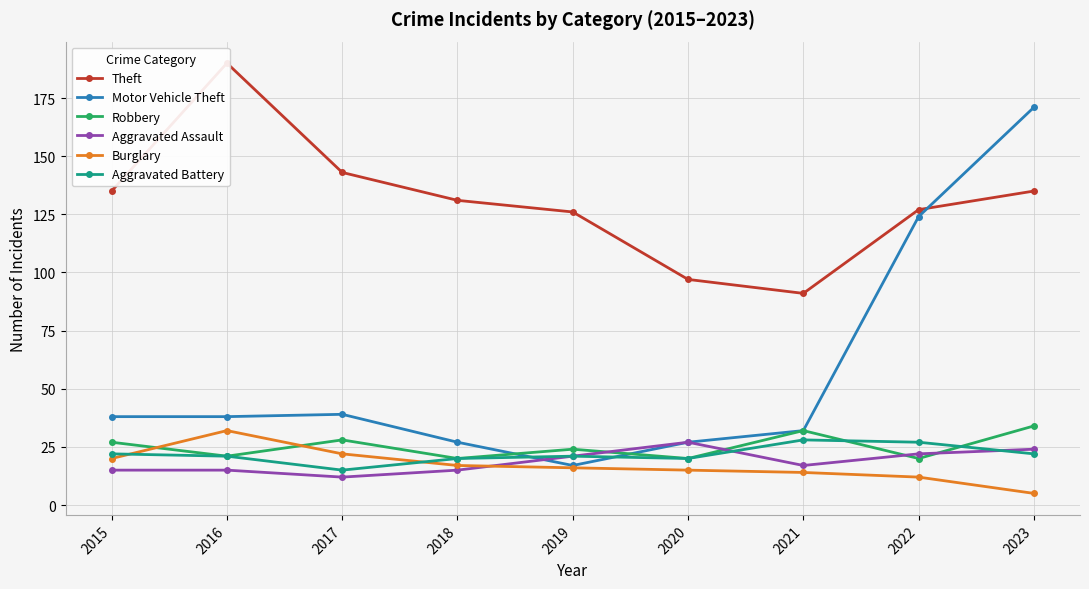

What is the sum of the Burglary values at 2015 and 2021?

34